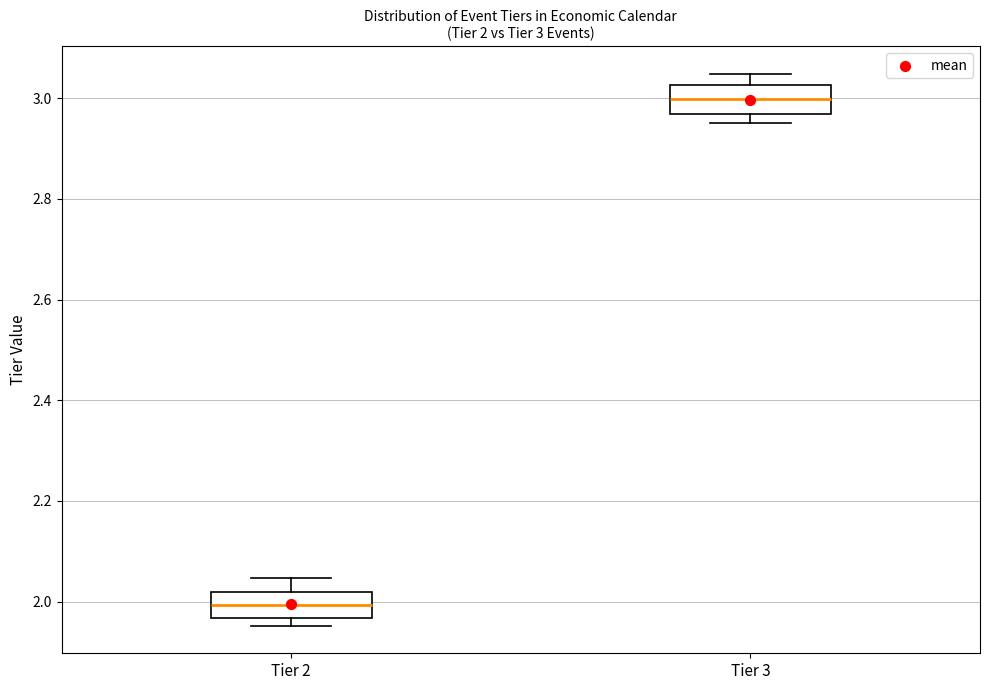

Which box has the lowest median line?

Tier 2